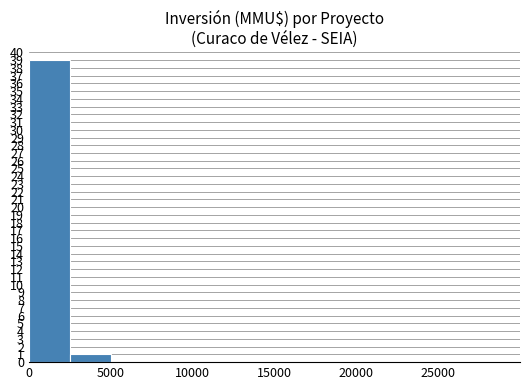

What is the greatest value displayed?

39